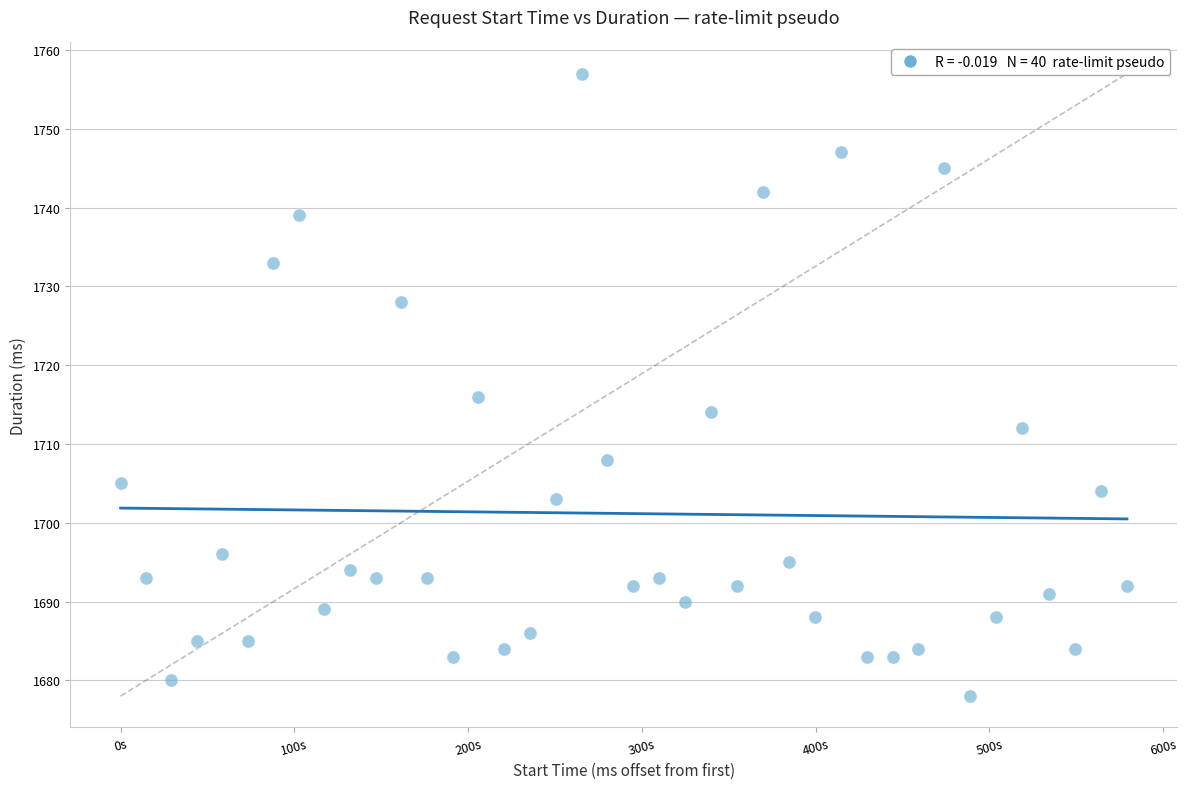

What Y value in the scatter plot is closest to 1717?

1716